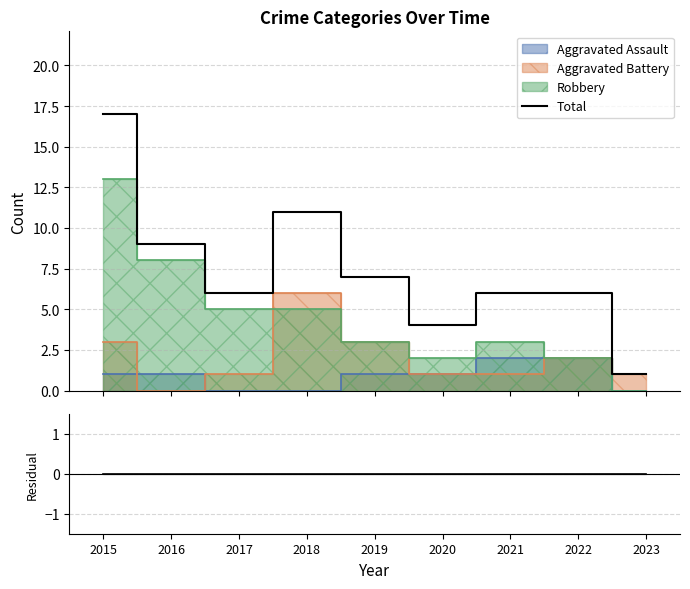

The value of Total at 2020 is 4. True or false?

True